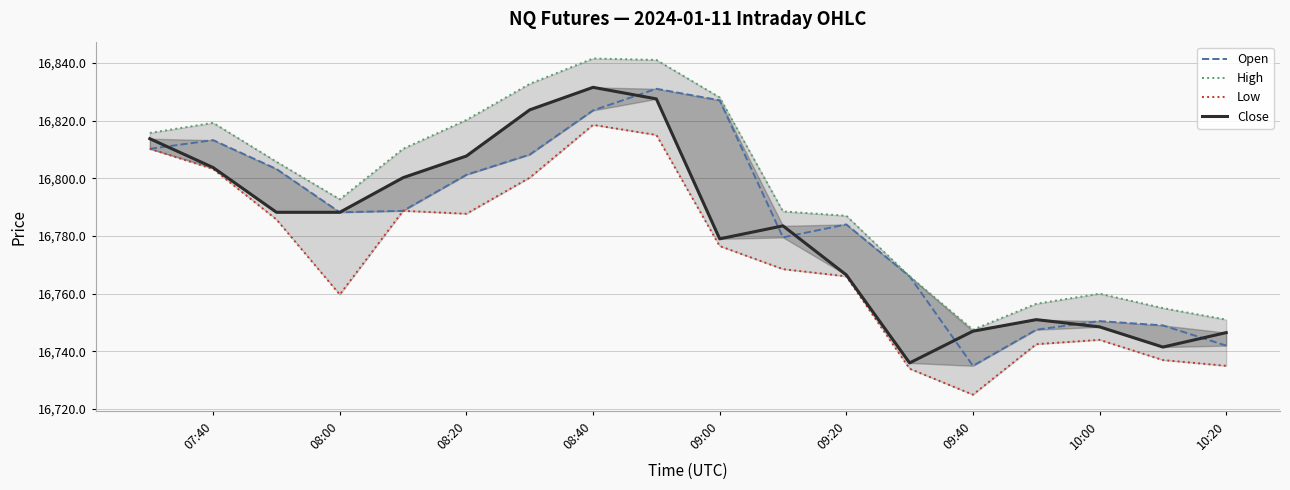

List the series in order of their overall mean, highest first.

High, Open, Close, Low